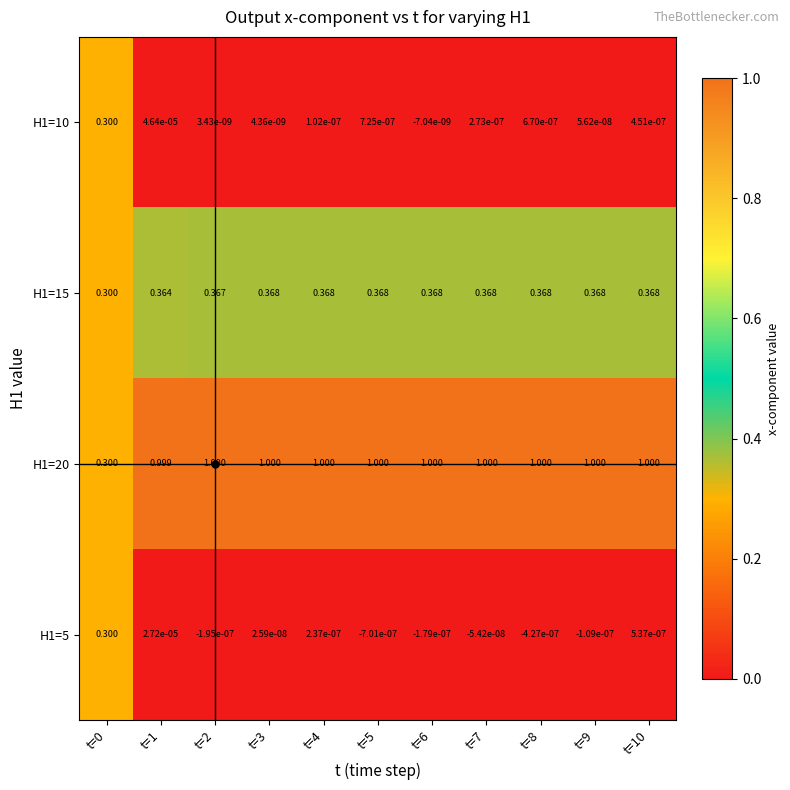

Is the value of H1=20 at t=5 greater than the value of H1=10 at t=0?

Yes